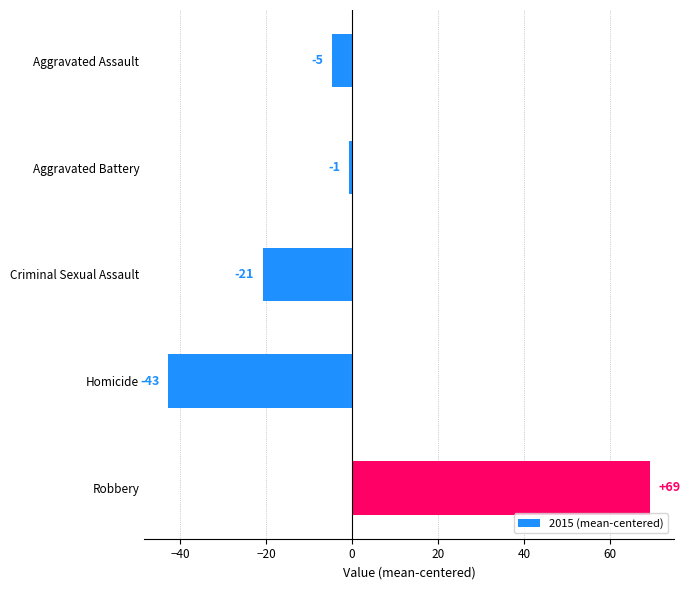

Does the chart contain any negative values?

Yes